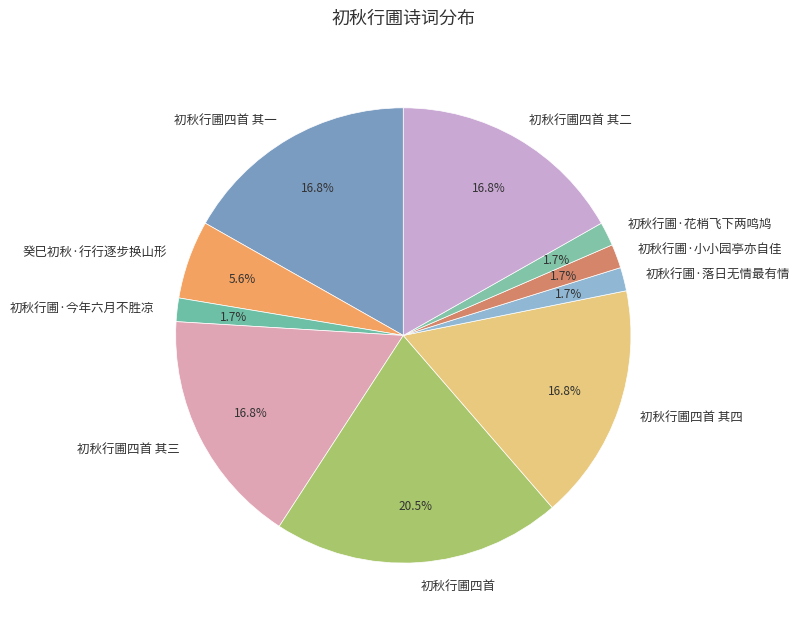

How many slices are in this pie chart?

10